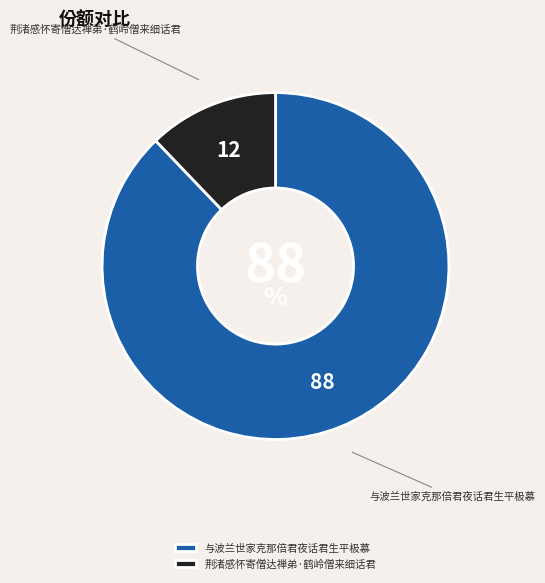

Combined, do 与波兰世家克那倍君夜话君生平极慕 and 荆渚感怀寄僧达禅弟·鹤岭僧来细话君 account for over 50%?

Yes